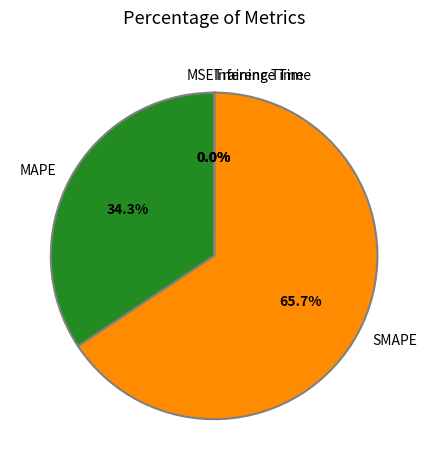

Which category has the biggest portion of the pie?

SMAPE